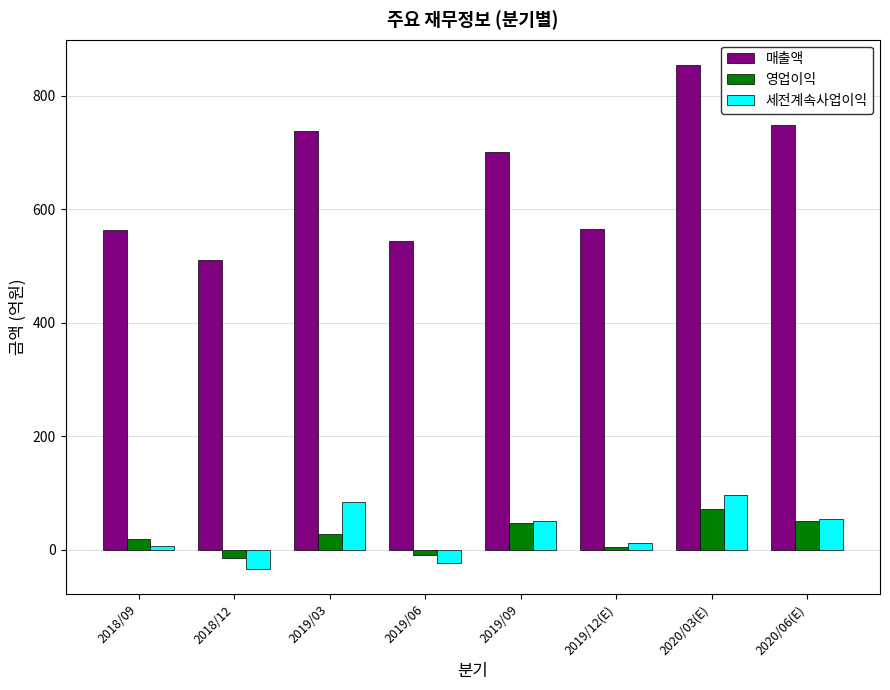

What position from the right is 2019/06?

5